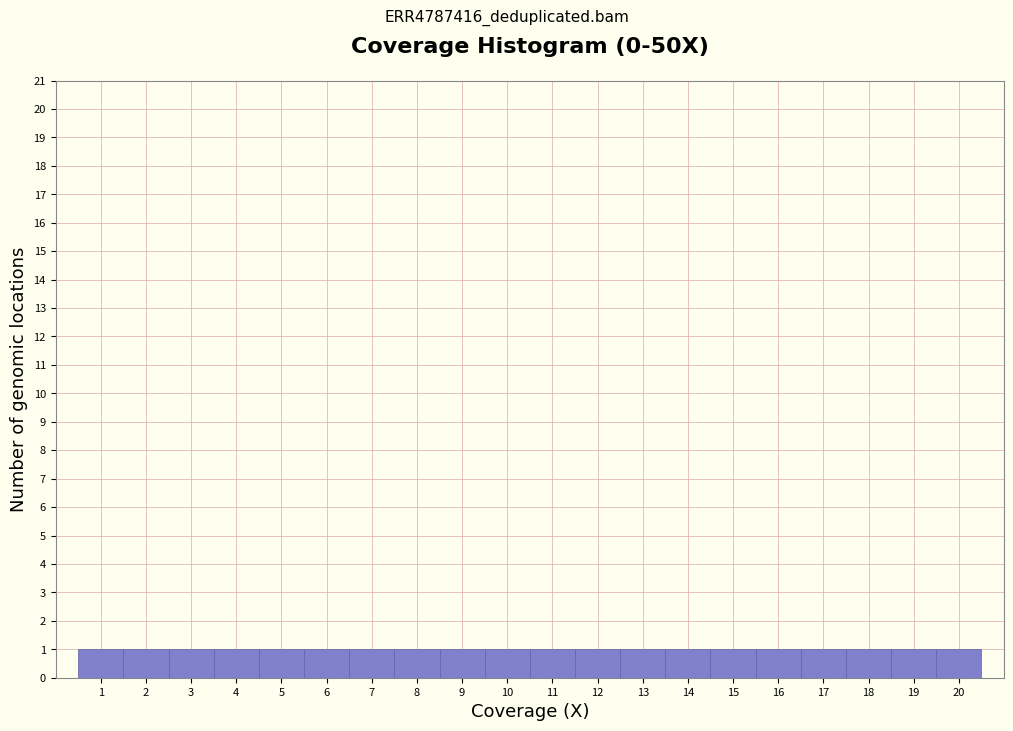

Reading left to right, transcribe this chart: for each bar, give the range it covers on the x-axis and its height. The values are not printed on the chart, so give them approximately, as read against the axis.

0.5 to 1.5: 1
1.5 to 2.5: 1
2.5 to 3.5: 1
3.5 to 4.5: 1
4.5 to 5.5: 1
5.5 to 6.5: 1
6.5 to 7.5: 1
7.5 to 8.5: 1
8.5 to 9.5: 1
9.5 to 10.5: 1
10.5 to 11.5: 1
11.5 to 12.5: 1
12.5 to 13.5: 1
13.5 to 14.5: 1
14.5 to 15.5: 1
15.5 to 16.5: 1
16.5 to 17.5: 1
17.5 to 18.5: 1
18.5 to 19.5: 1
19.5 to 20.5: 1